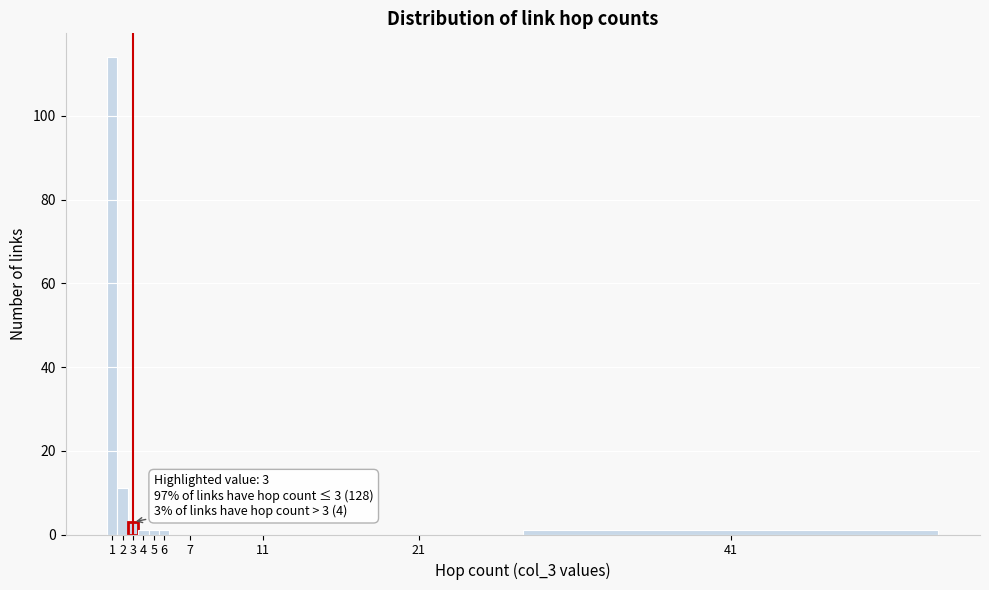

Reading left to right, transcribe all the data shown in this chart.

1=114	2=11	3=3	4=1	5=1	6=1	7=0	11=0	21=0	41=1